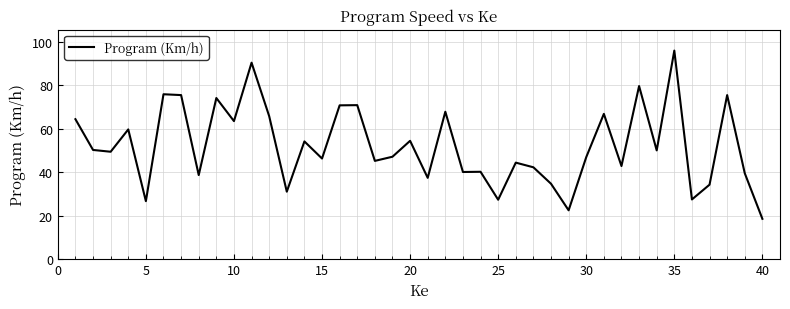

What is the difference between the maximum and minimum values?

77.4